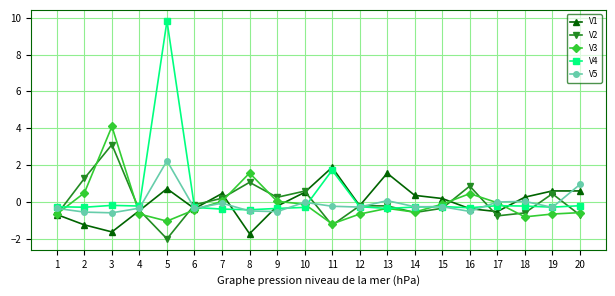

True or false: V5 has a value of -0.1 at 7.

True